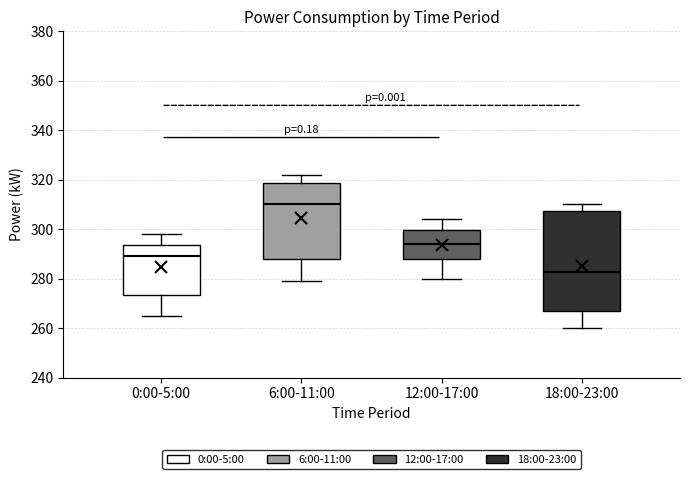

Reading left to right, transcribe this box plot: for each box, give where its median line is, the range the box spans, and where its two whiskers end, as read against the y-axis. The values are not printed on the chart, so give them approximately, as read against the axis.

0:00-5:00: median 290, box 274 to 294, whiskers 266 to 298
6:00-11:00: median 310, box 288 to 318, whiskers 280 to 322
12:00-17:00: median 294, box 288 to 300, whiskers 280 to 304
18:00-23:00: median 282, box 268 to 308, whiskers 260 to 310